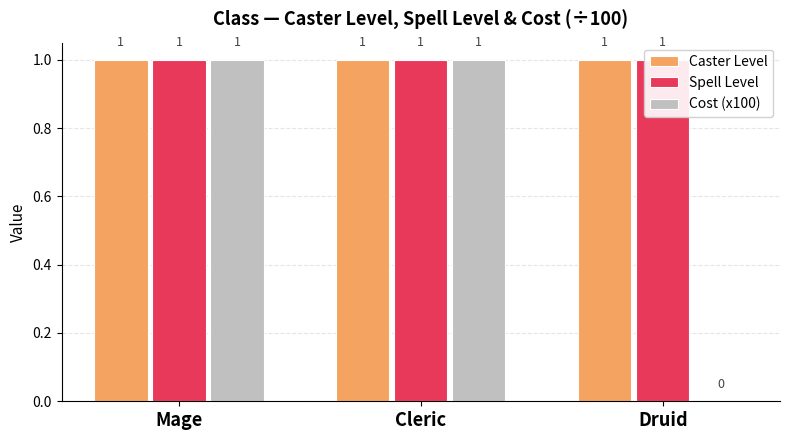

The value of Cost (x100) at Druid is 0. True or false?

True